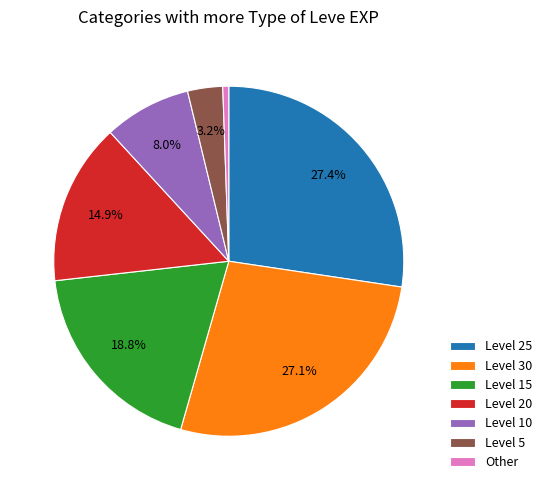

Count the number of slices in the pie.

7